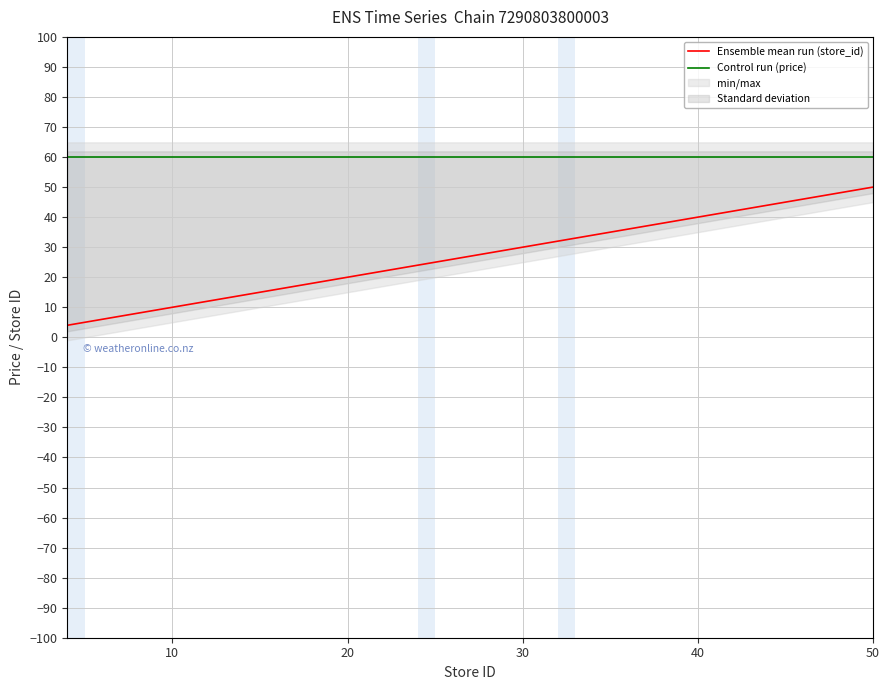

What is the lowest value of the Control run (price) series?

59.9